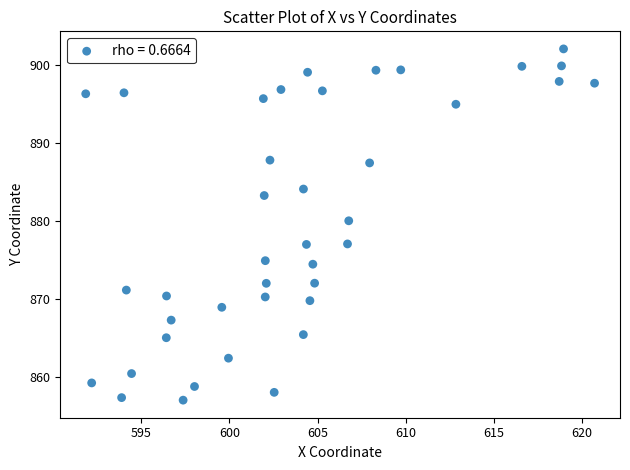

What Y value in the scatter plot is closest to 879?

880.0